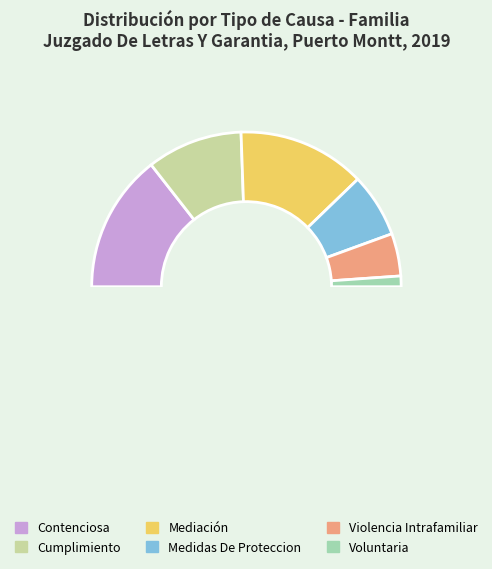

The Contenciosa slice represents 36% of the pie. True or false?

False